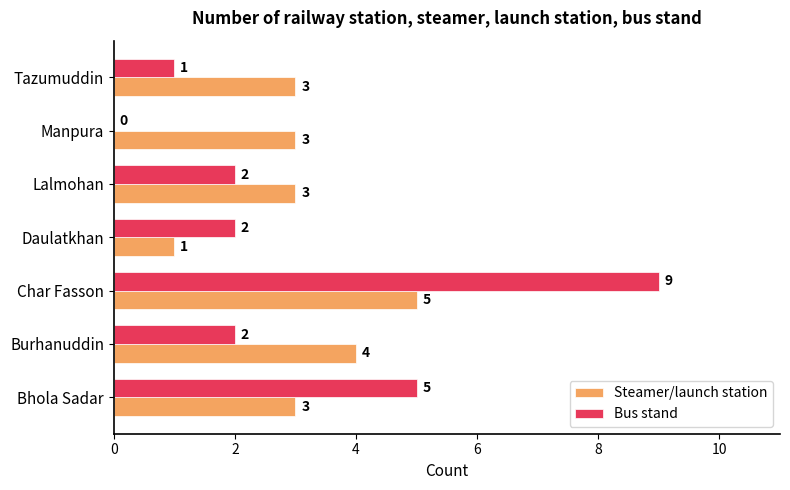

The value of Bus stand at Char Fasson is 9. True or false?

True